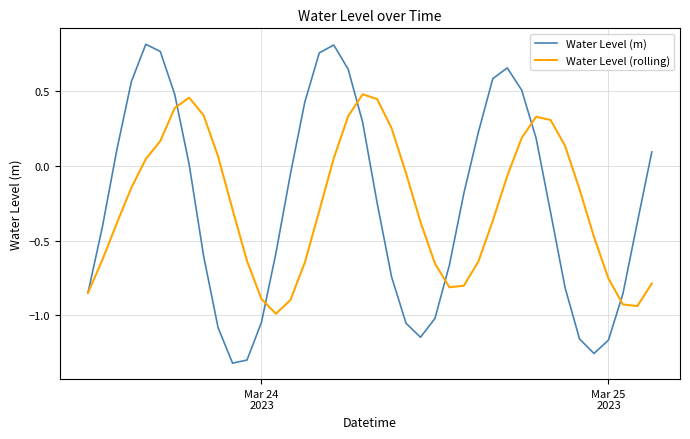

List the series in order of their peak value, lowest first.

Water Level (rolling), Water Level (m)